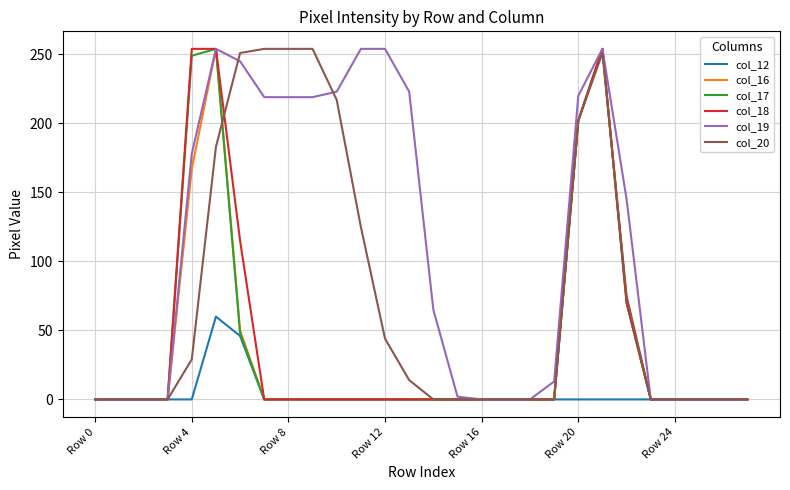

Which series has the largest total across all categories?

col_19